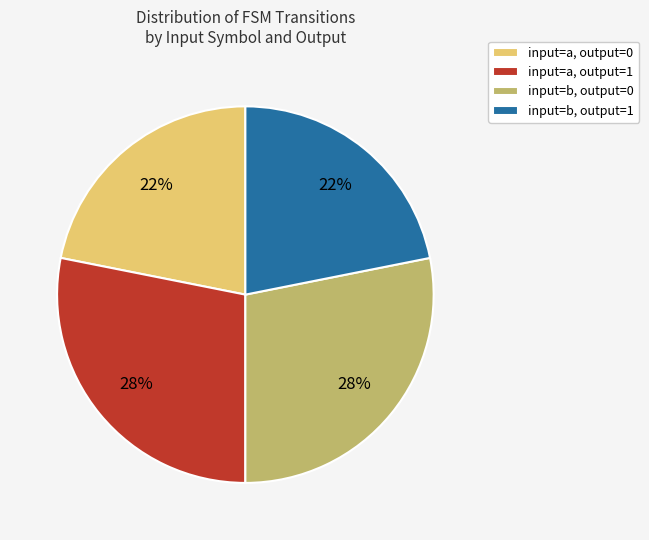

Between input=b, output=0 and input=b, output=1, which is larger?

input=b, output=0